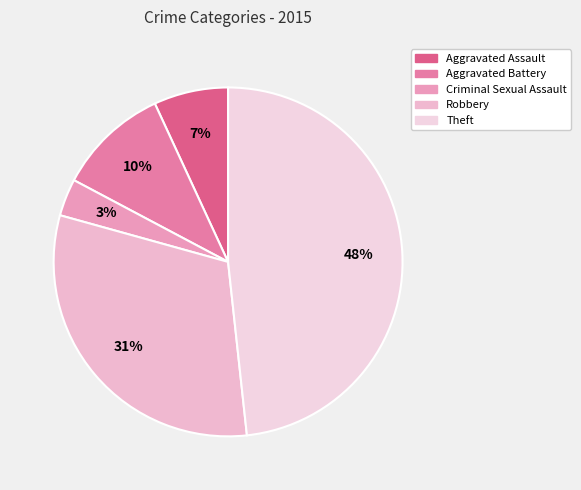

How many slices are in this pie chart?

5